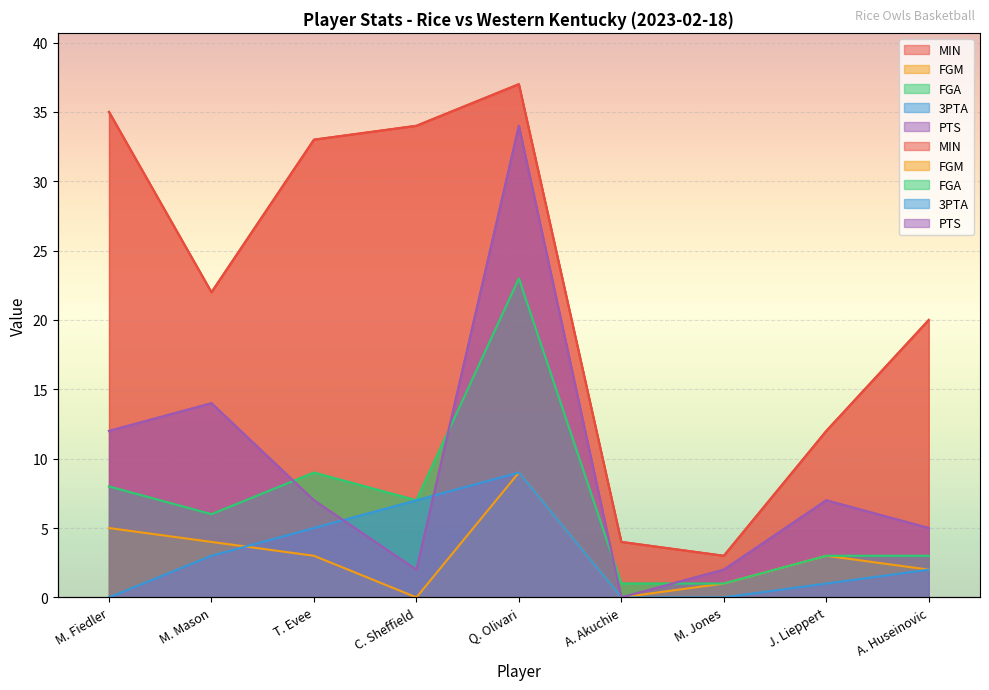

What is the sum of all PTS values?

83